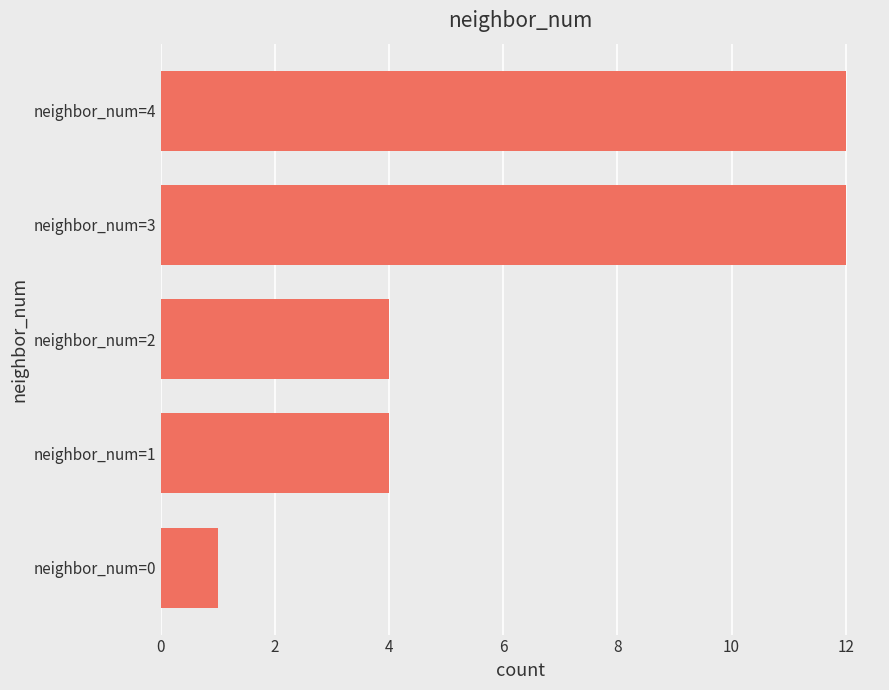

How many data points does each series have?

5